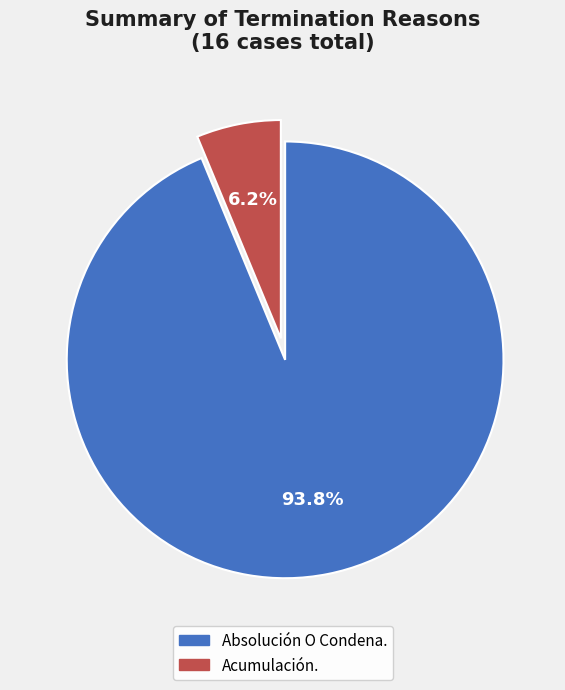

The Acumulación. slice represents 1% of the pie. True or false?

False